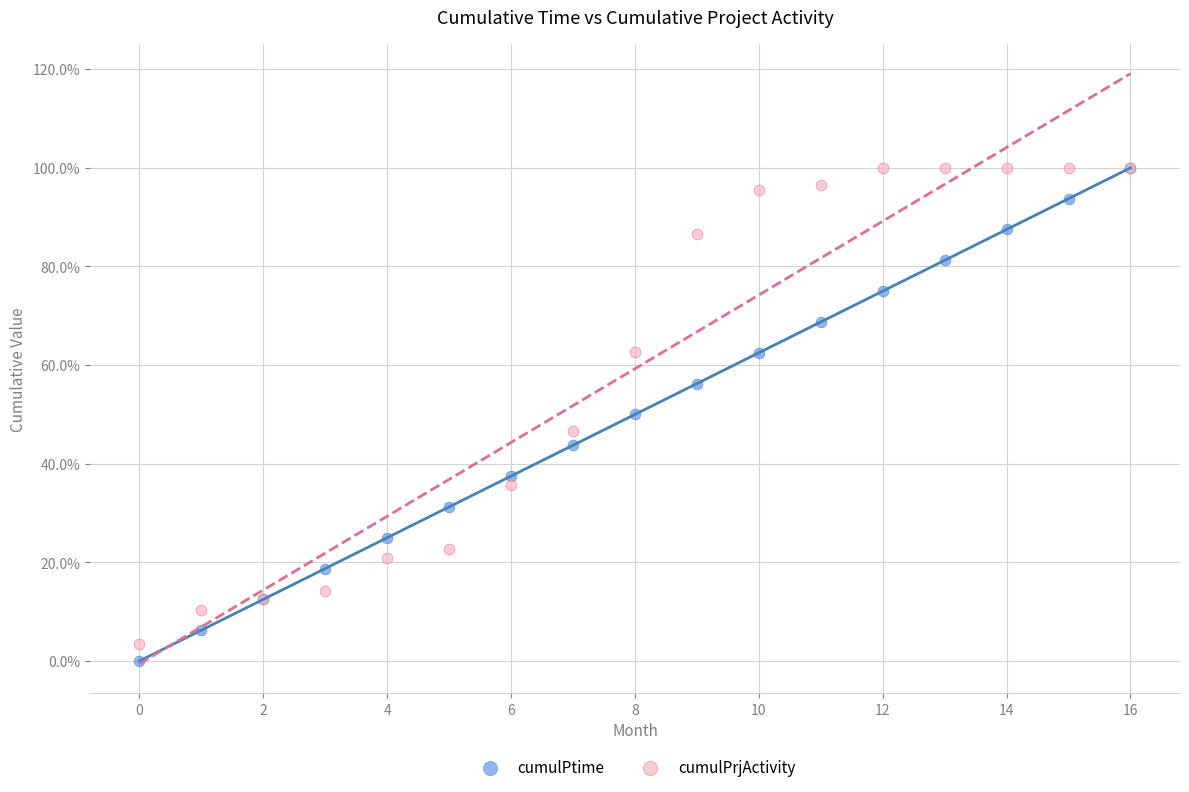

Which series contains the lowest Y value?

cumulPtime